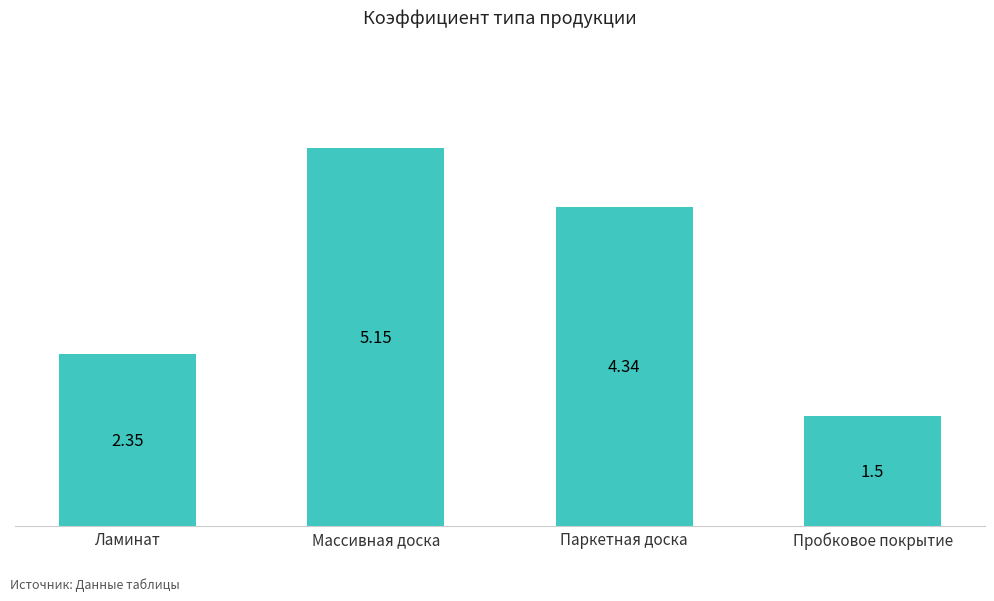

Which category has the lowest value across all series?

Пробковое покрытие